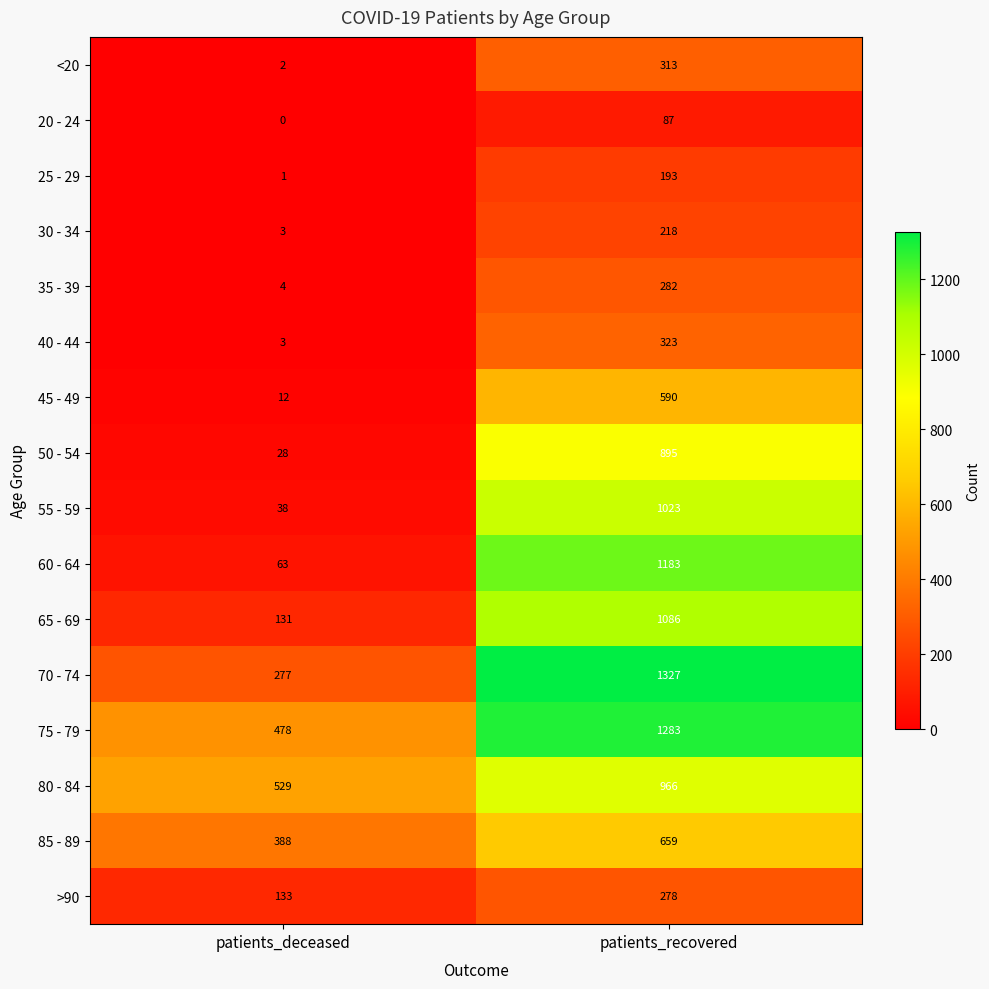

How many values in the 85 - 89 series are below 659?

1